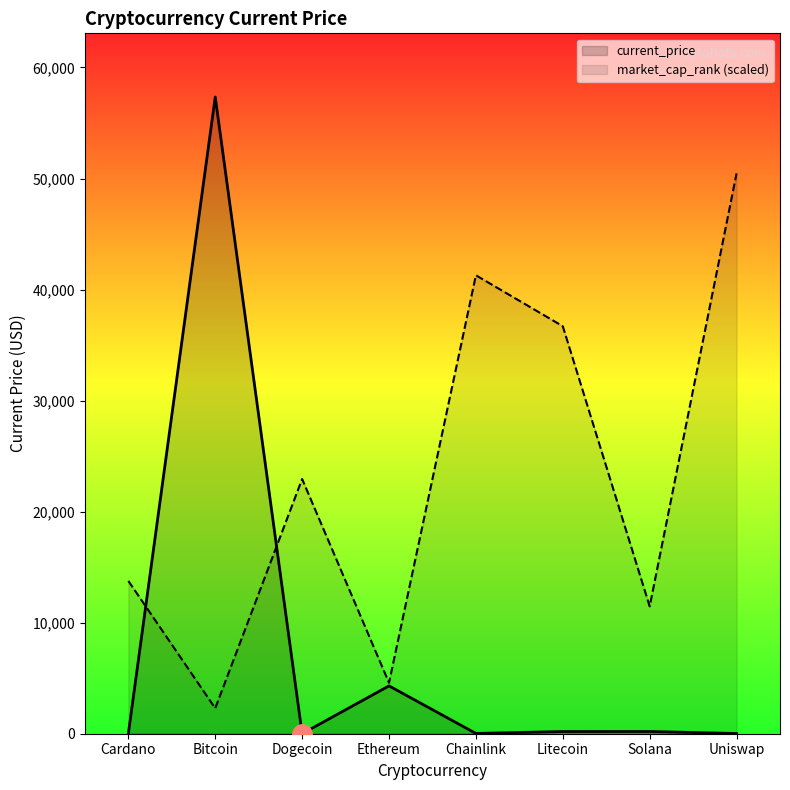

What is the average value of the market_cap_rank series?

22936.0